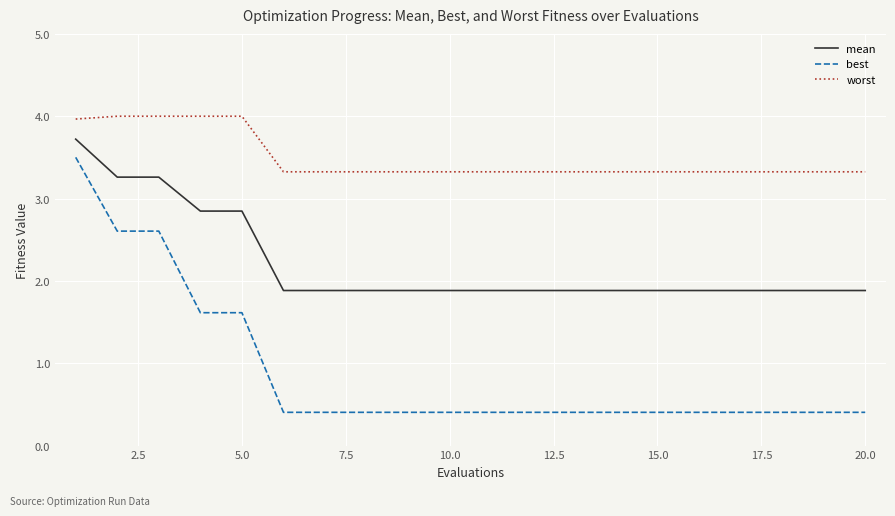

Rank the series by their average value, from highest to lowest.

worst, mean, best